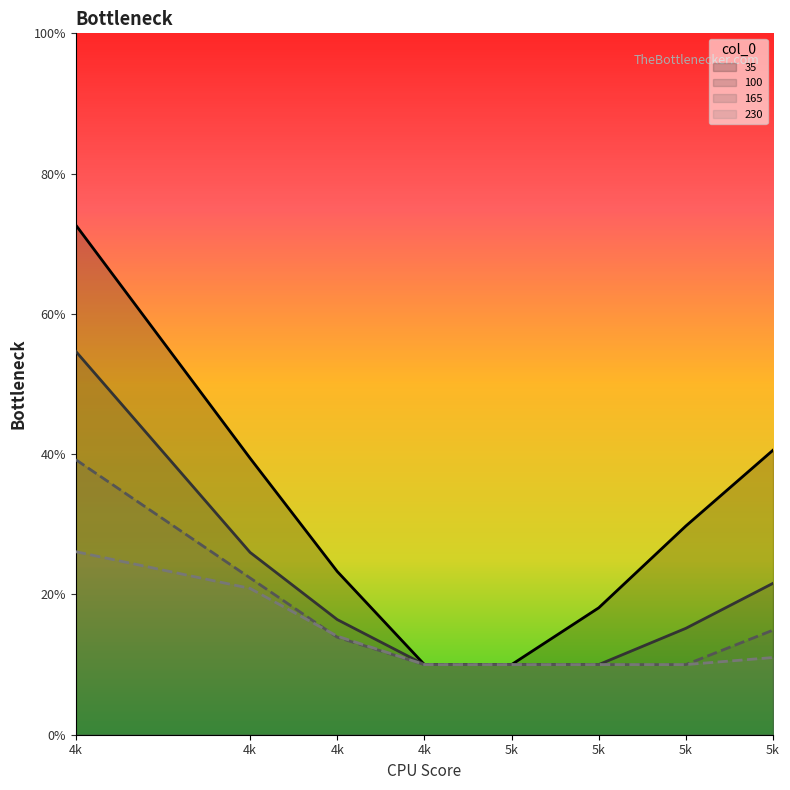

Count the number of data series in this chart.

4